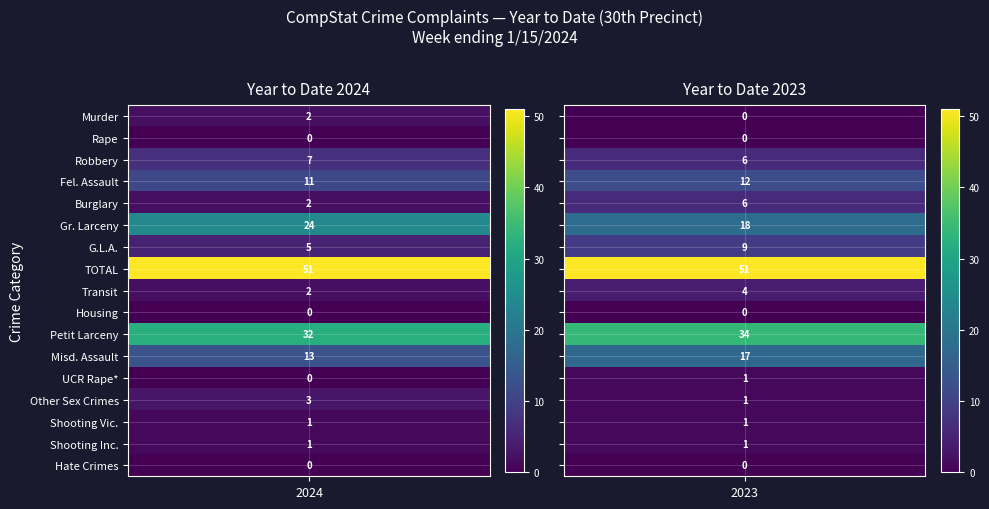

What is the sum of all Fel. Assault values?

23